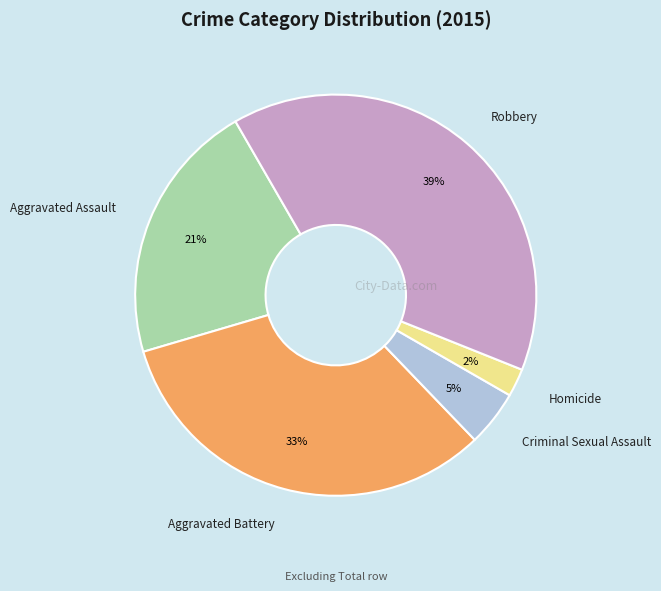

Do Aggravated Assault and Homicide together represent more than half of the pie?

No